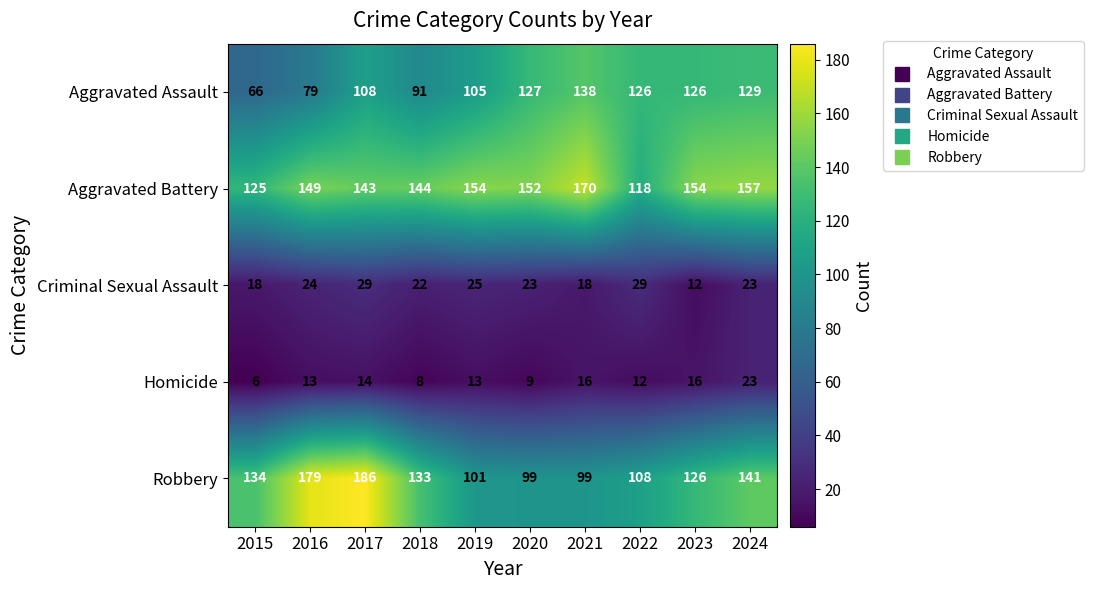

What is the spread (max minus min) of values at 2023?

142